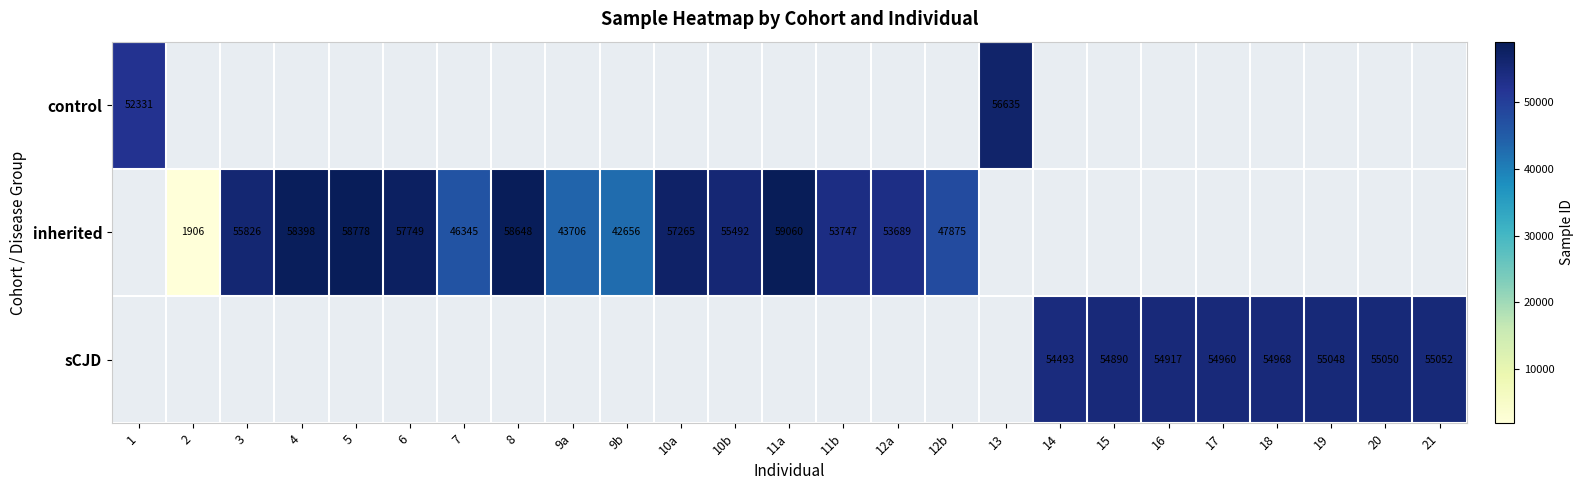

At which category does the chart reach its peak across all series?

11a